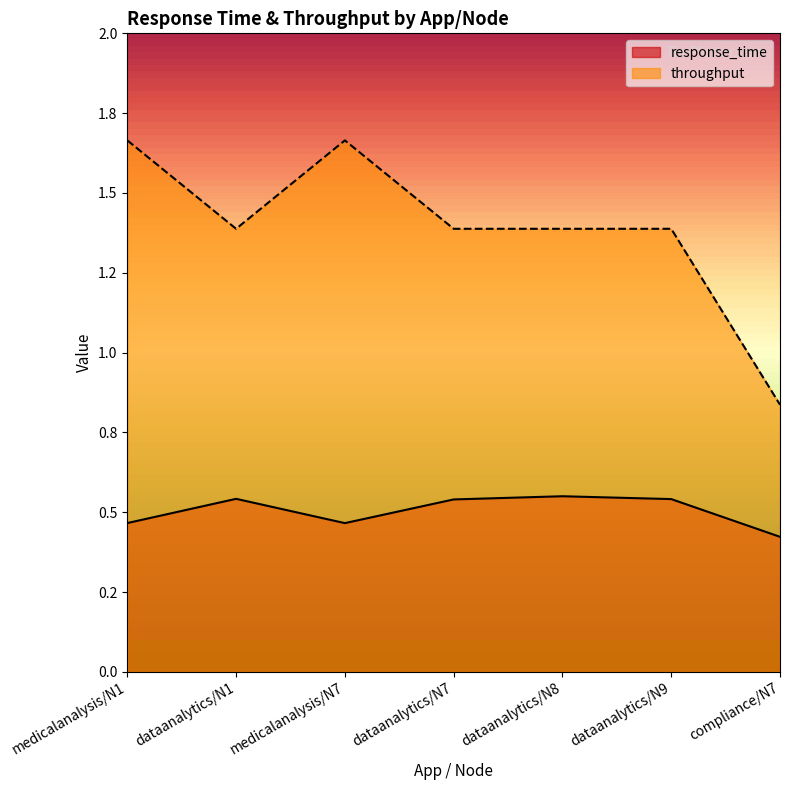

What is the approximate value of throughput at dataanalytics/N7?

1.4